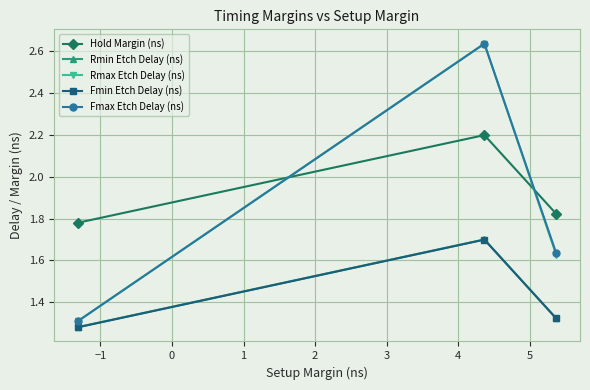

What is the average value of the Rmin Etch Delay (ns) series?

1.4